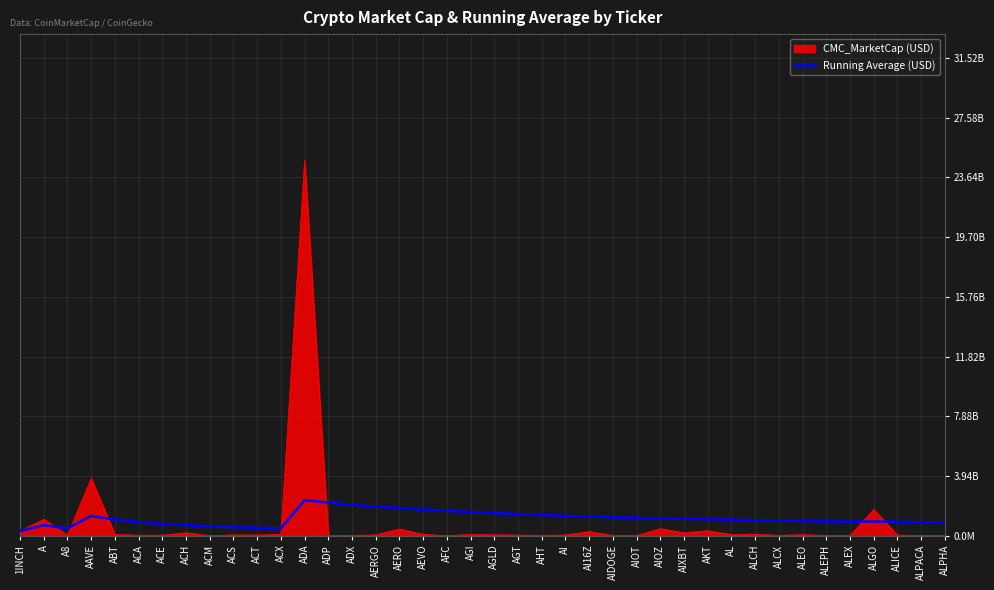

Is this an area chart (filled region under the line)?

Yes